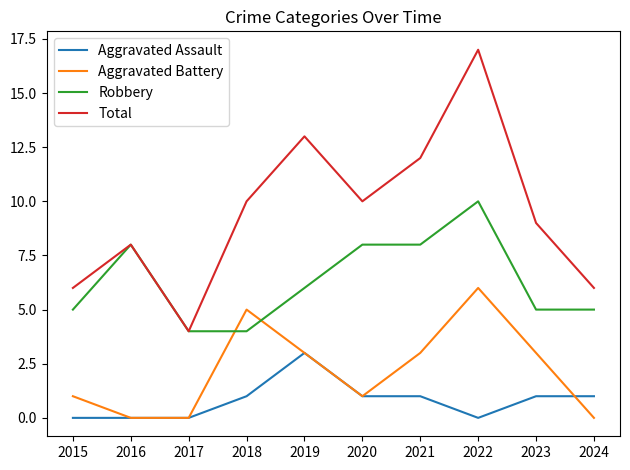

Which series has the largest range (max minus min)?

Total